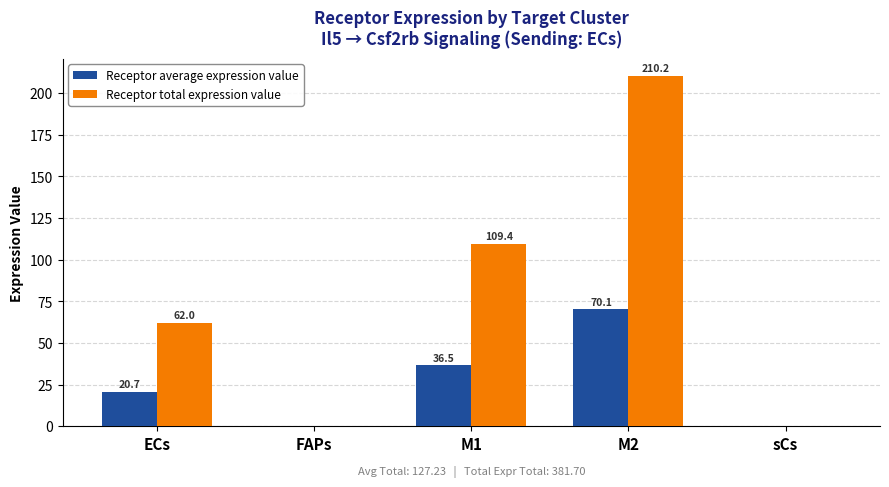

What is the maximum value shown in the chart?

210.2